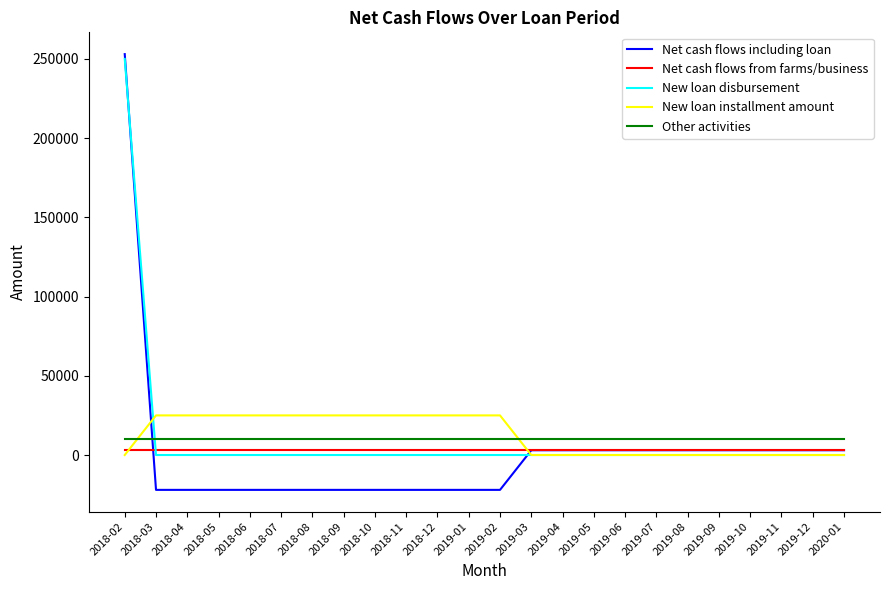

List the series in order of their peak value, highest first.

Net cash flows including loan, New loan disbursement, New loan installment amount, Other activities, Net cash flows from farms/business